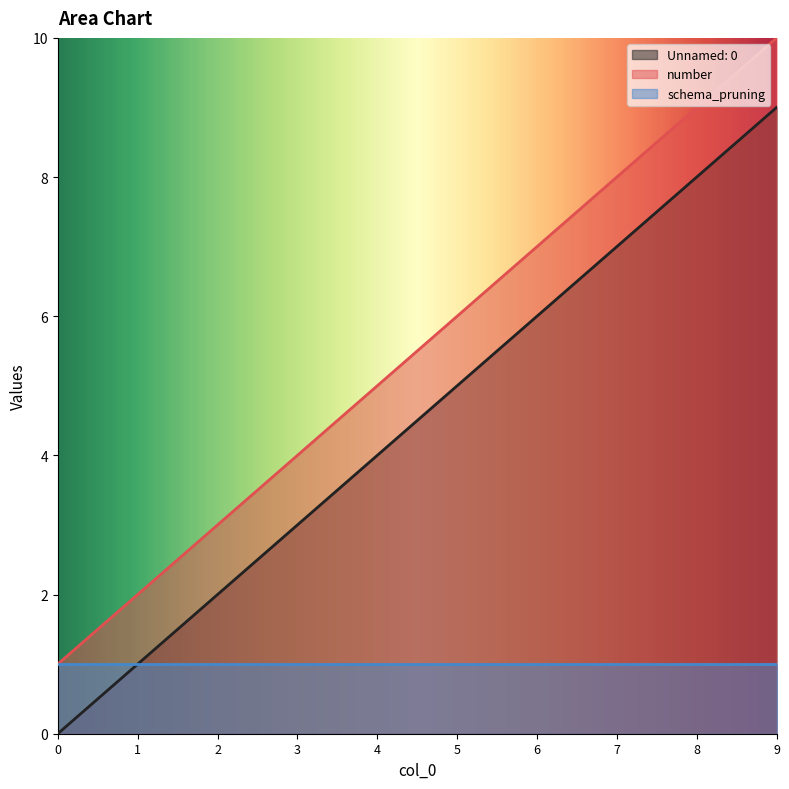

What are all the series names shown in the legend?

Unnamed: 0, number, schema_pruning